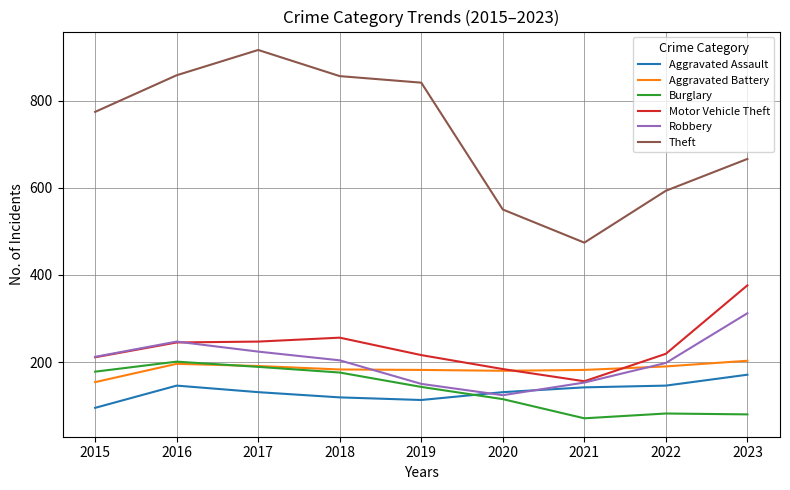

The value of Robbery at 2017 is 295. True or false?

False